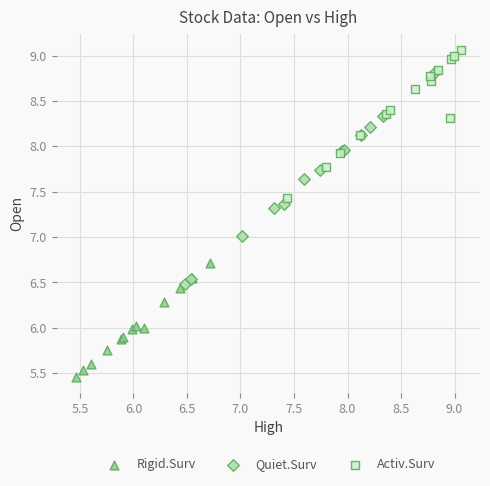

Which series reaches the maximum Y coordinate?

Activ.Surv